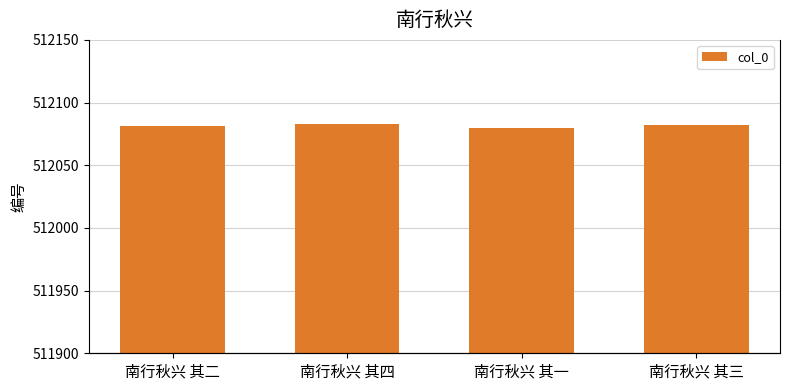

Count the number of values greater than 512082.

1